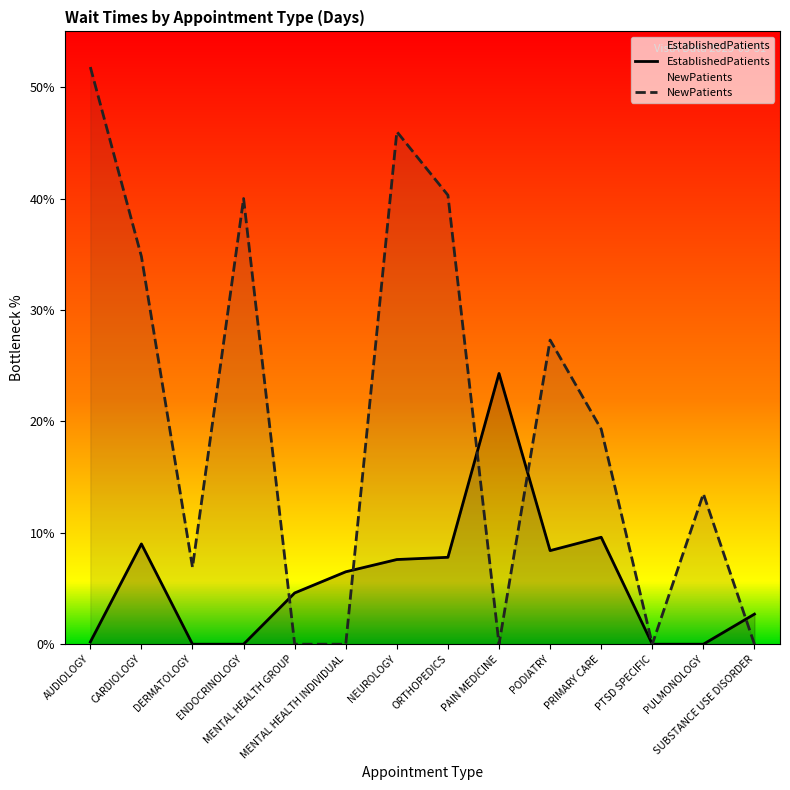

At ORTHOPEDICS, list the series in order from smallest to largest.

EstablishedPatients, NewPatients